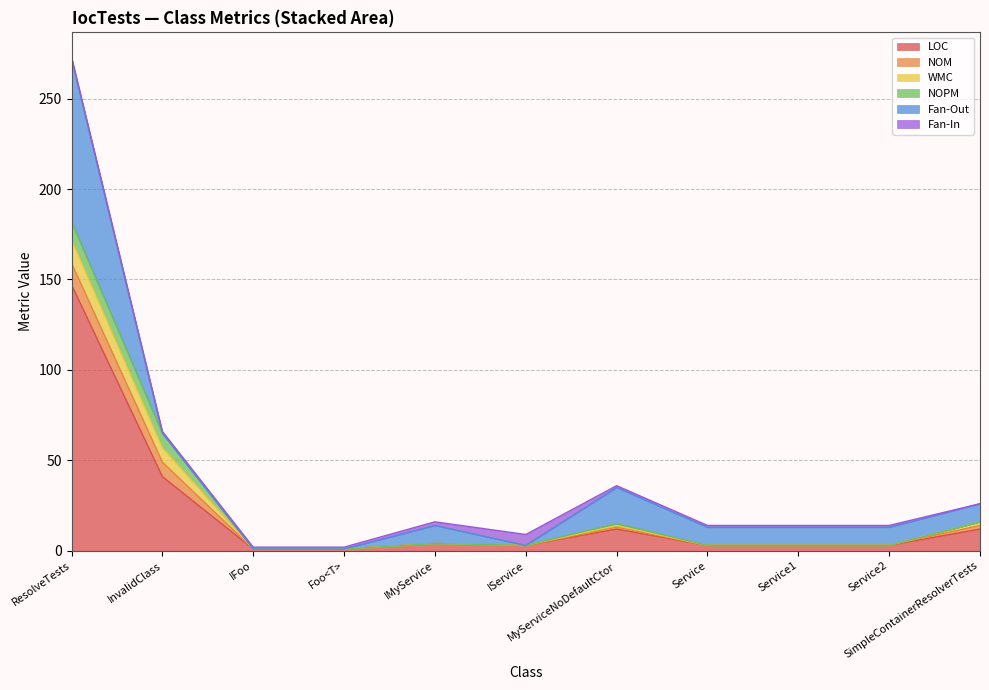

True or false: WMC has more than 0 points higher than both neighbors.

True